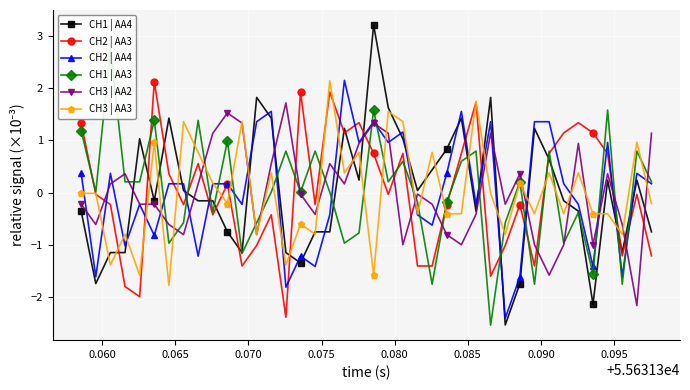

True or false: CH1 | AA4 has more than 2 points higher than both neighbors.

True